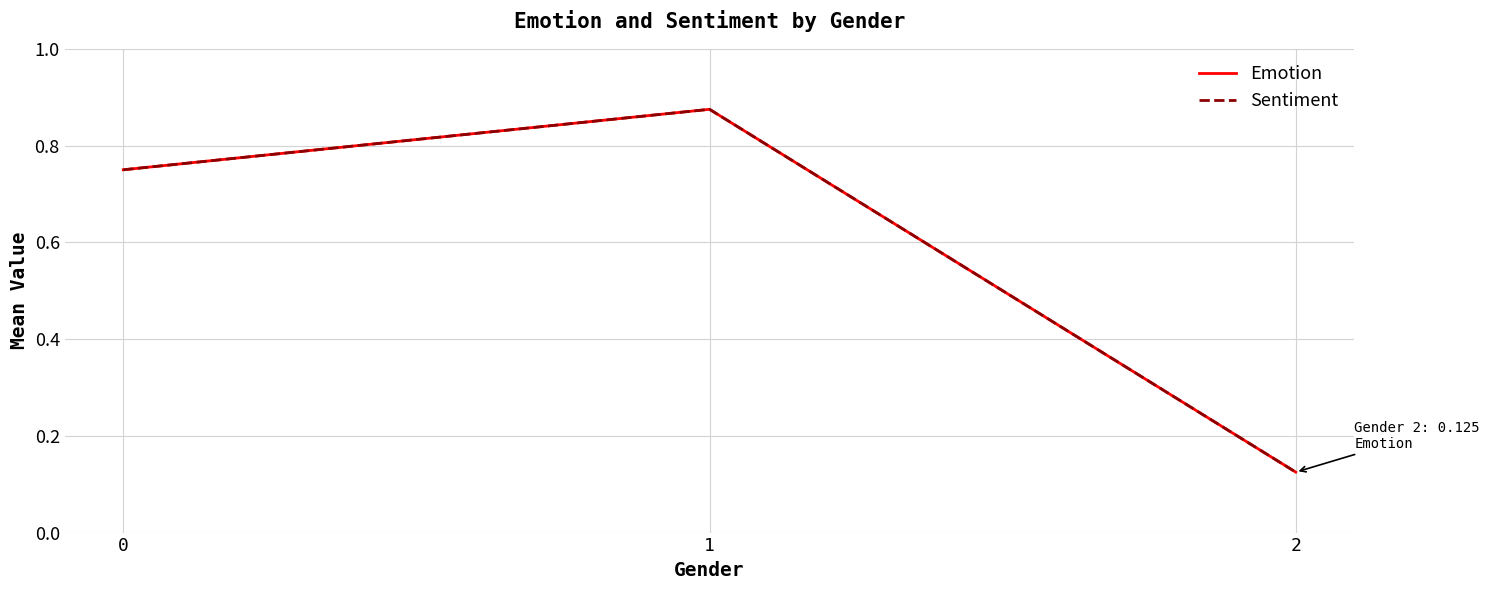

True or false: Sentiment has a value of 0.0 at 2.

False